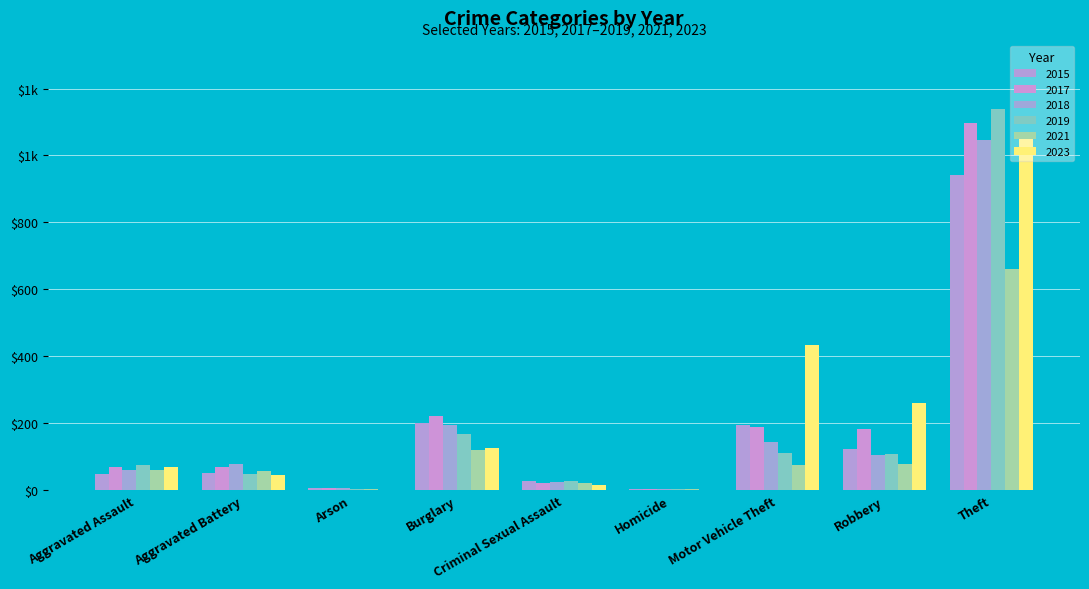

Are the bars grouped side by side (vs. stacked)?

Yes